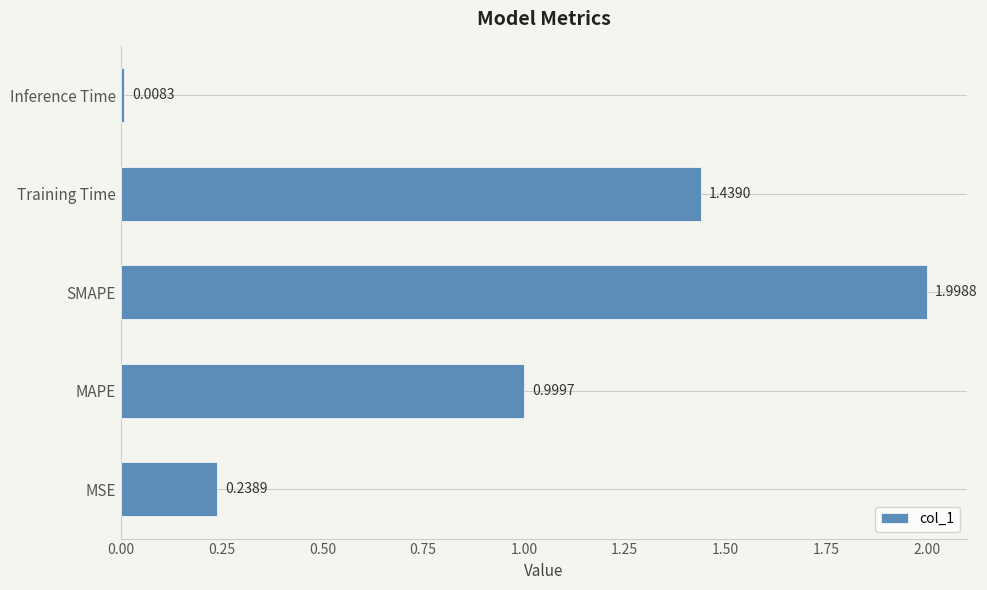

At which category does the chart reach its minimum across all series?

Inference Time